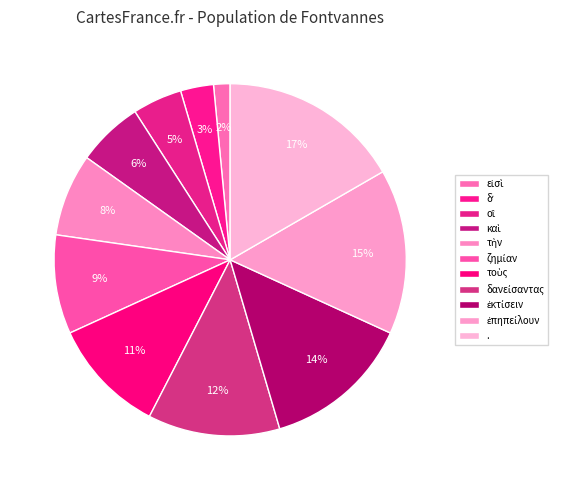

How many slices are in this pie chart?

11